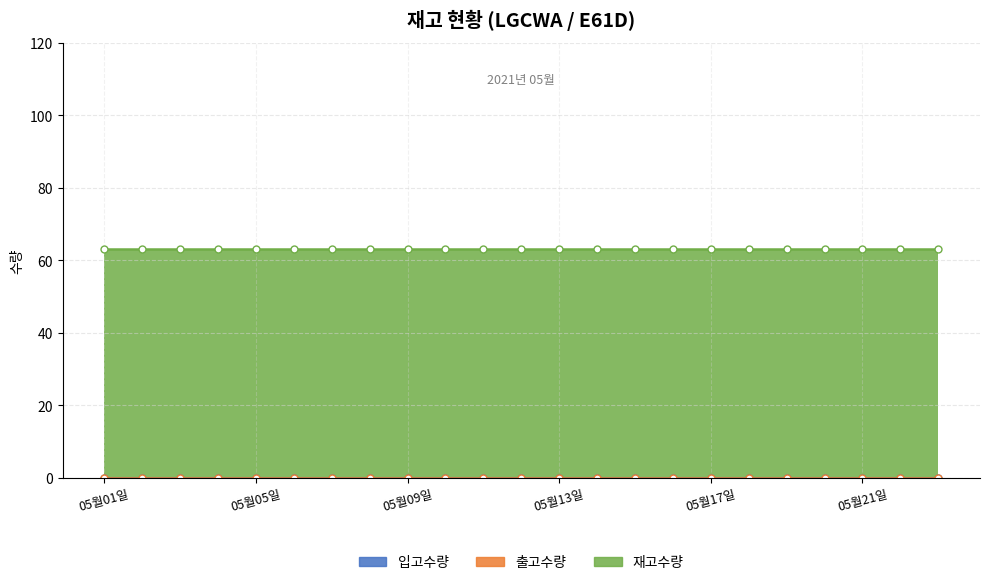

True or false: 출고수량 has more than 2 points higher than both neighbors.

False